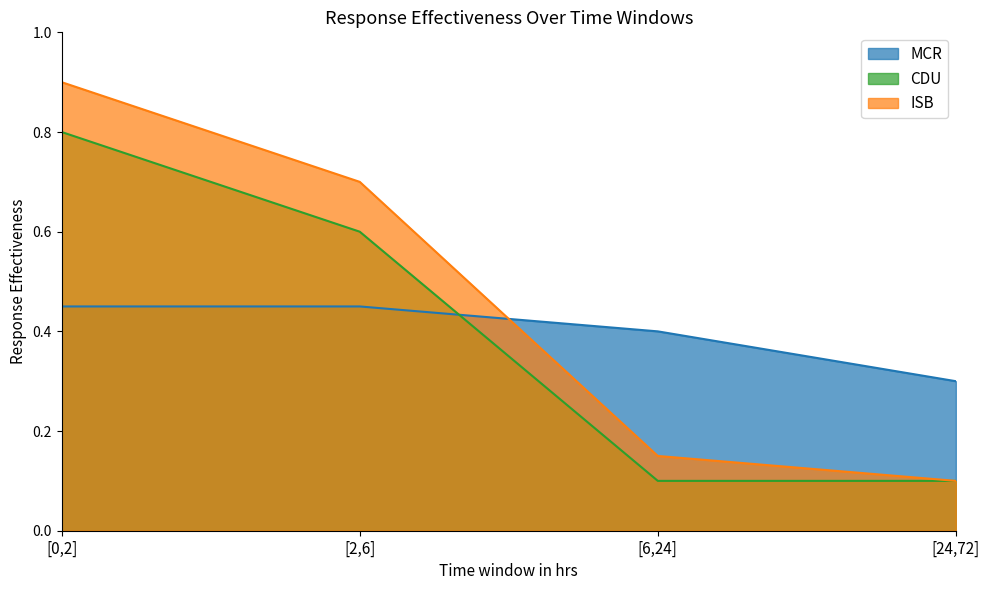

Does the chart display data point markers on the line(s)?

No